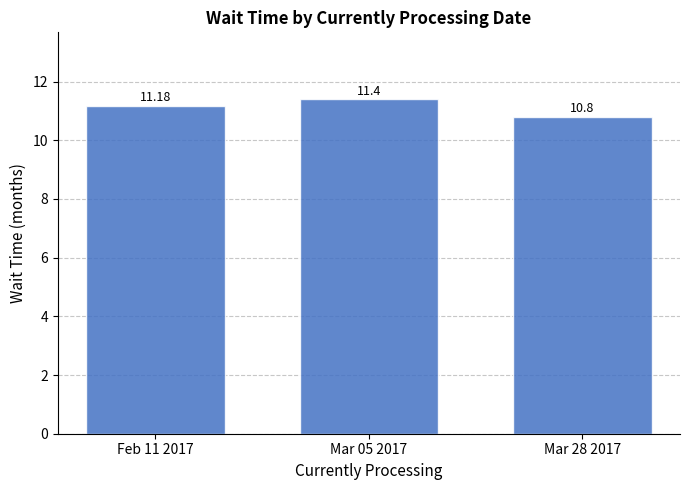

What value does the data have at Mar 05 2017?

11.4